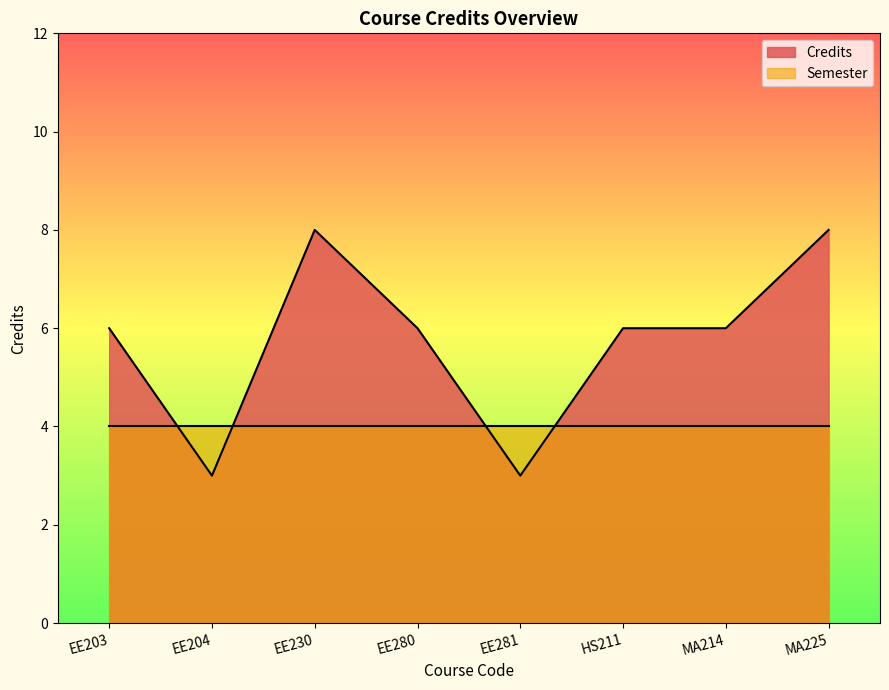

The value at EE280 is 6. True or false?

True